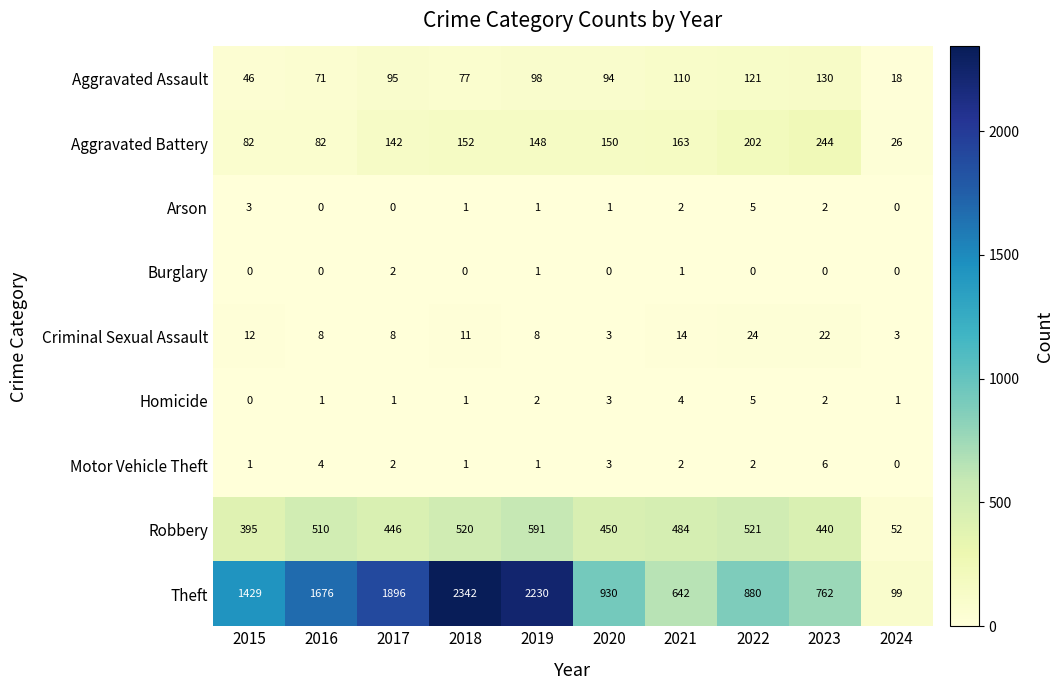

How many distinct data groups are displayed?

9